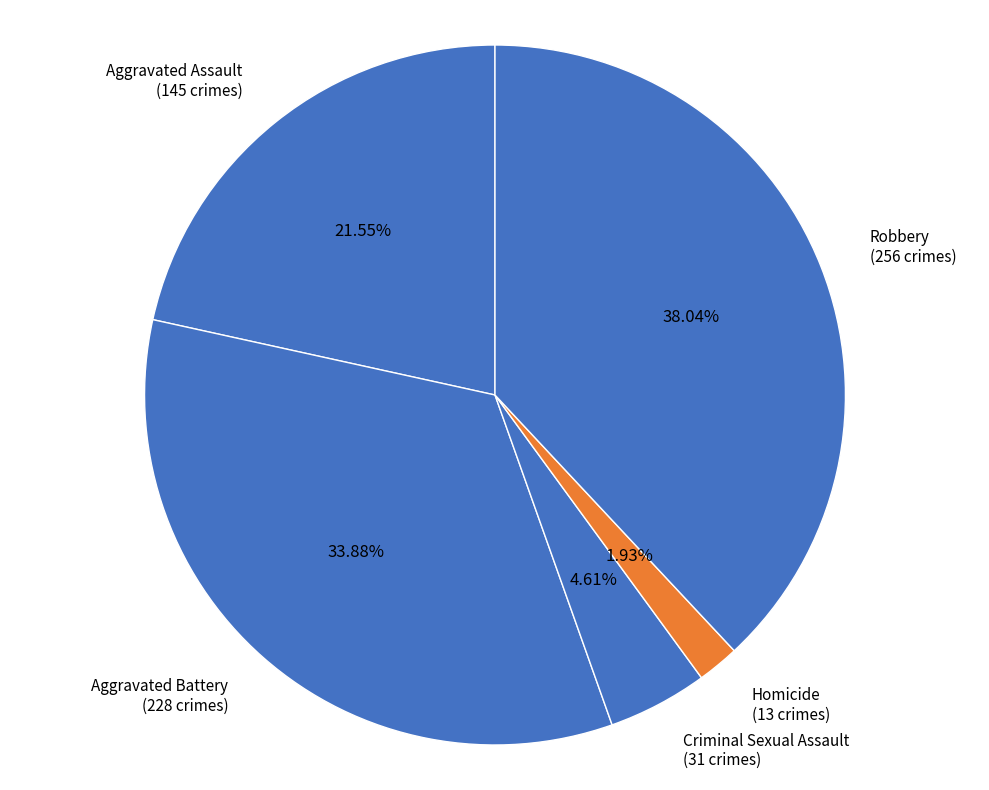

Does Aggravated Assault account for over 50% of the chart?

No